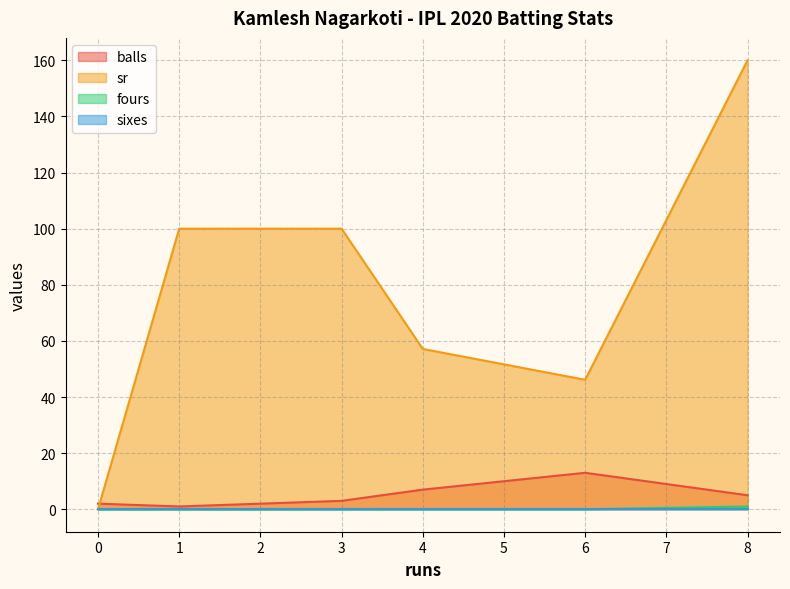

Which series has the largest total across all categories?

sr